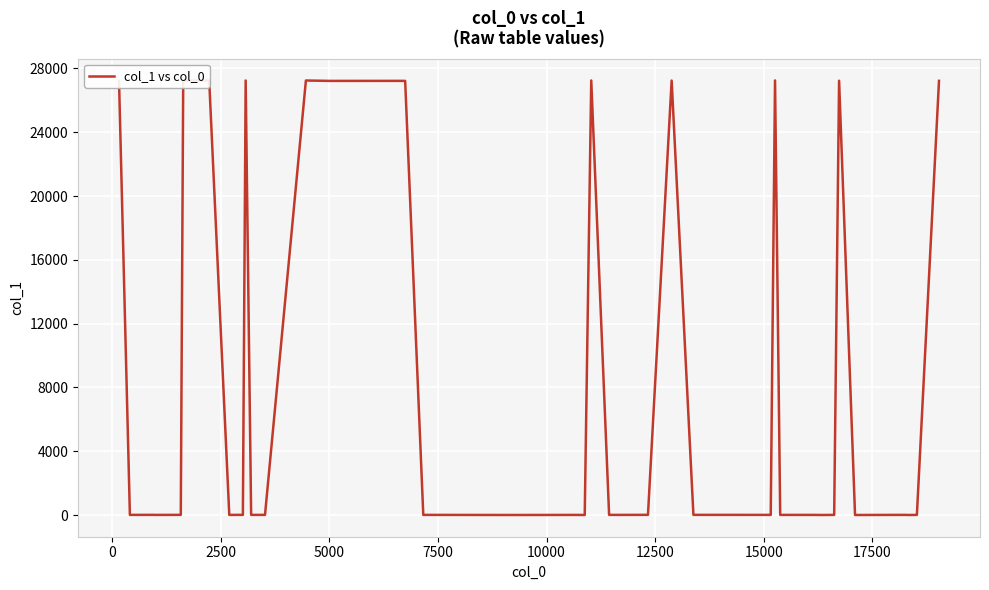

What is the greatest value displayed?

27249